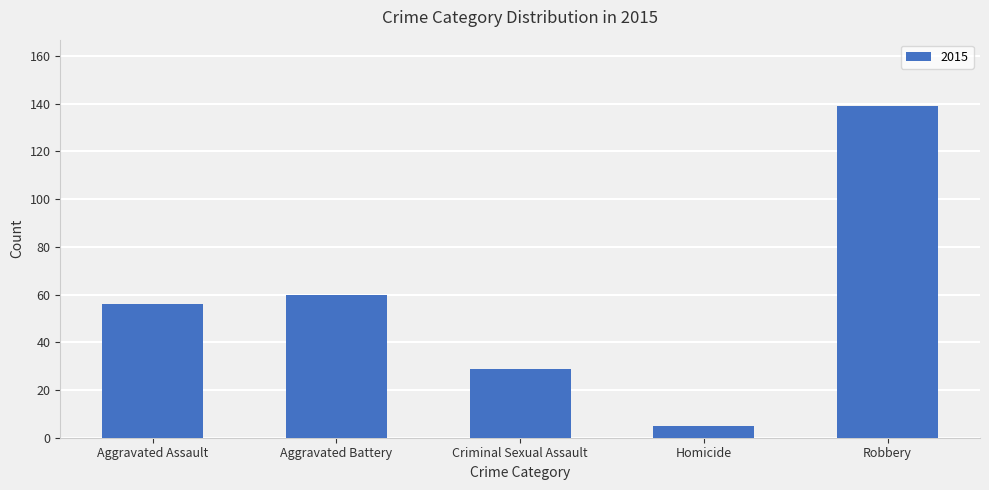

Count the number of categories in the chart.

5